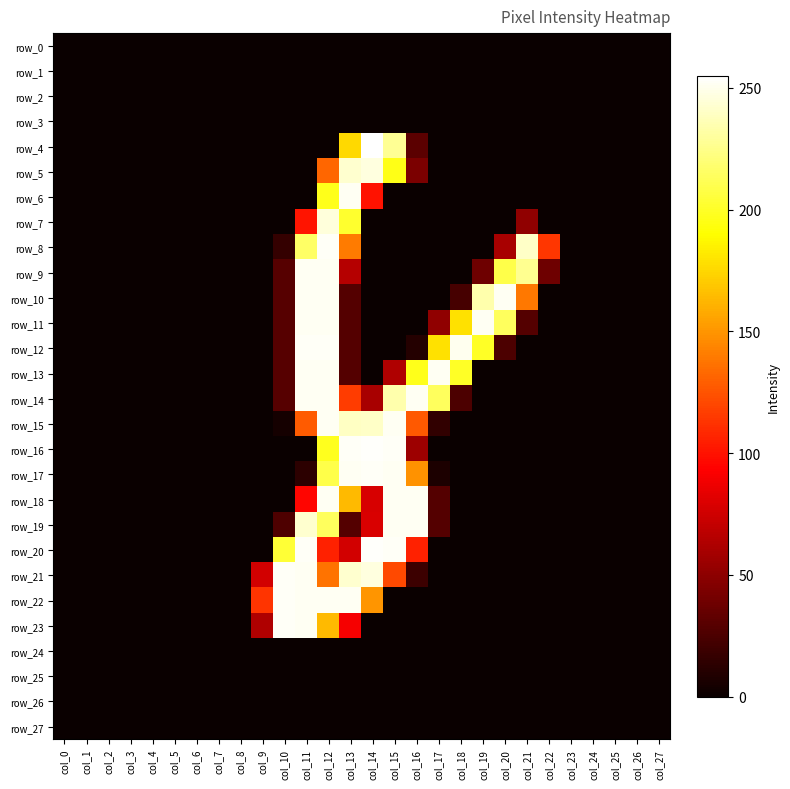

How many series are shown in this chart?

28